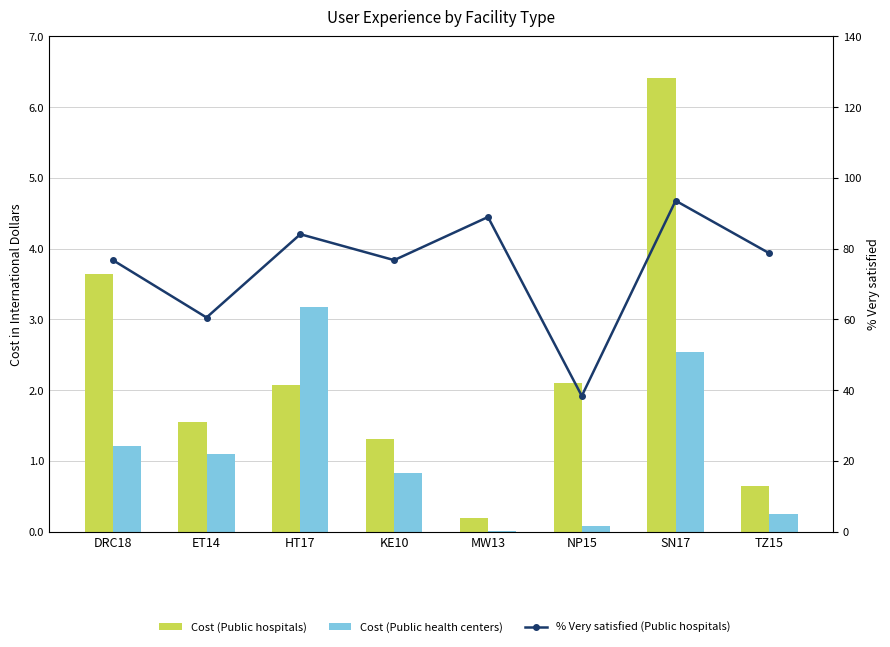

True or false: % Very satisfied (Public hospitals) has a value of 93.4 at ET14.

False